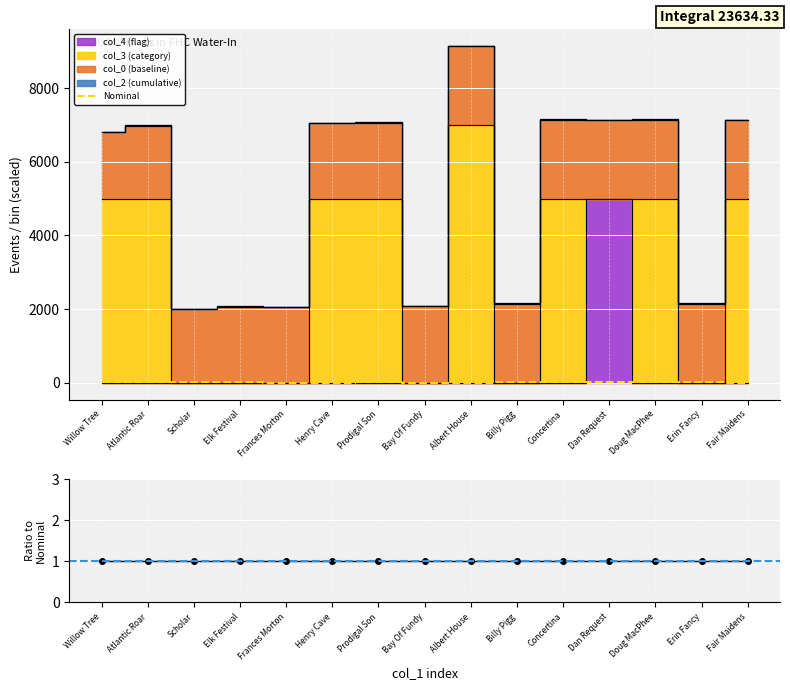

What is the average value of the Nominal series?

14.3